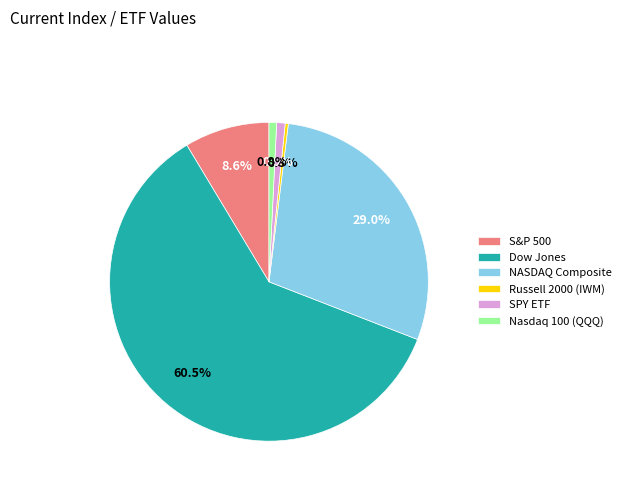

What percentage is the Nasdaq 100 (QQQ) slice, to the nearest percent?

1%